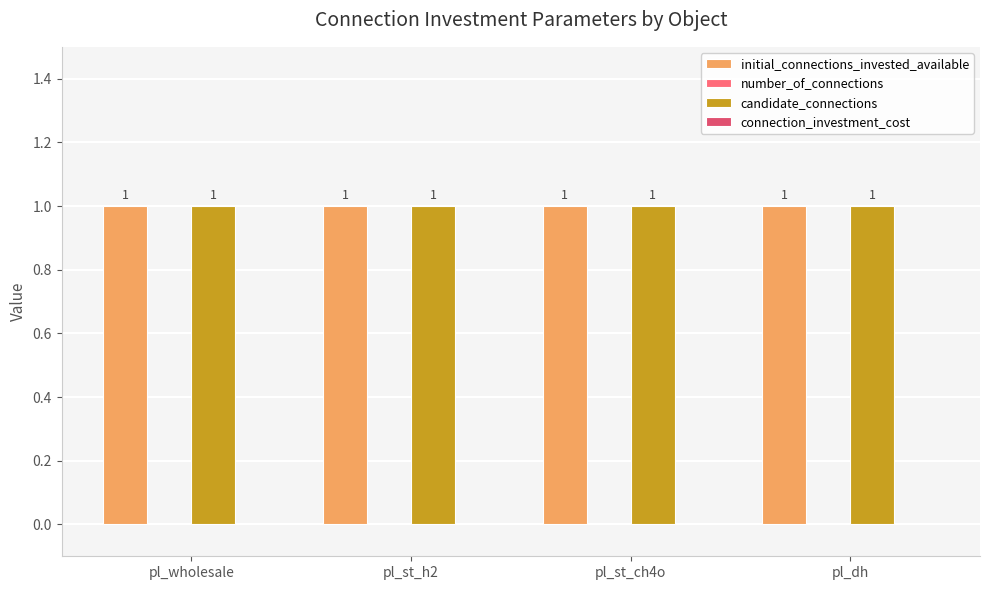

Are the bars grouped side by side (vs. stacked)?

Yes